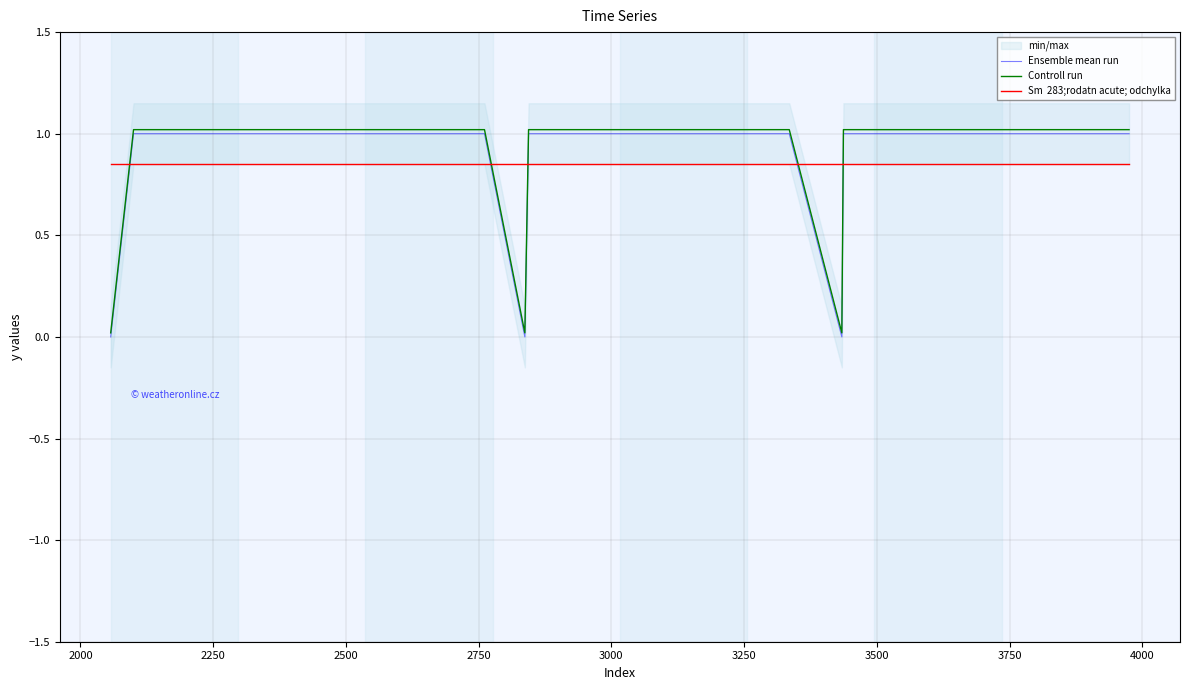

What is the label of the 3rd point from the left?

2250